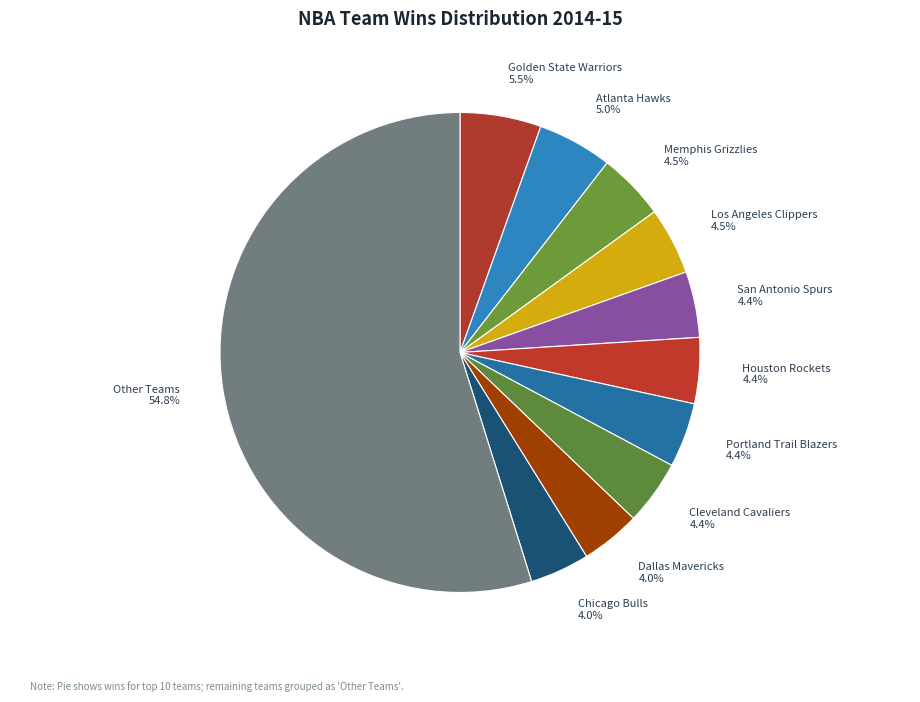

To the nearest percent, what is the average slice percentage?

9%